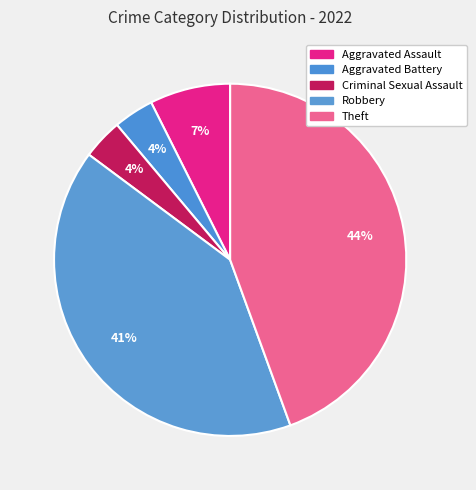

Rank the categories by value from lowest to highest.

Aggravated Battery, Criminal Sexual Assault, Aggravated Assault, Robbery, Theft